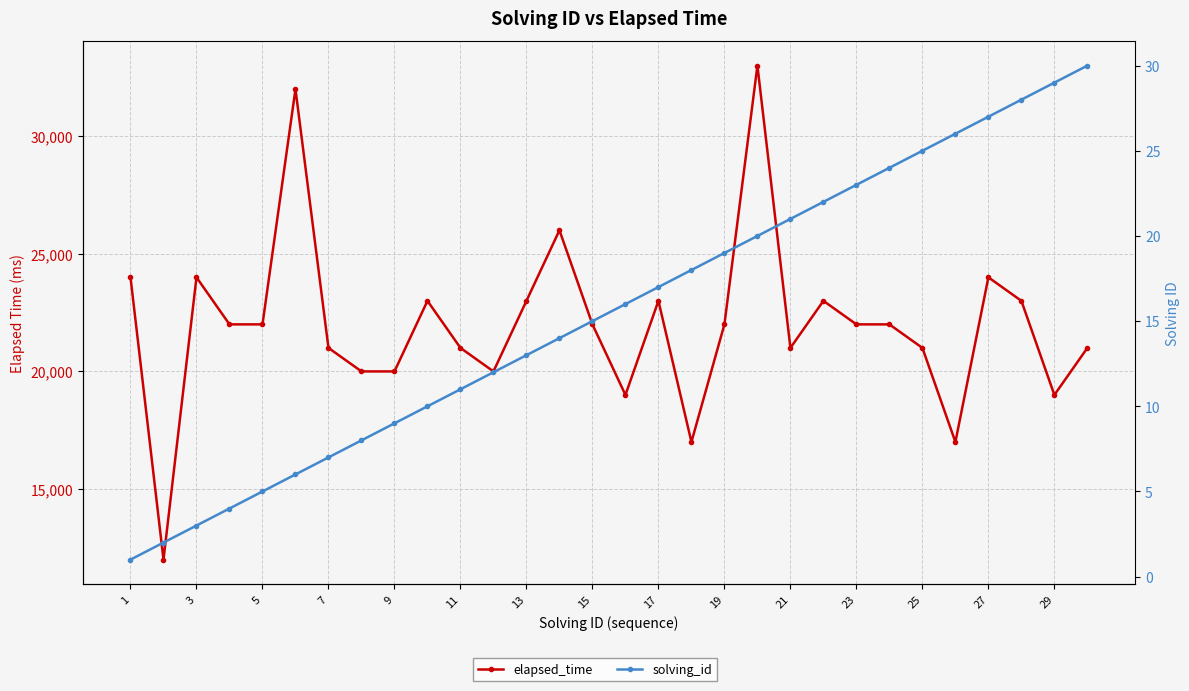

What is the maximum value for elapsed_time?

33000